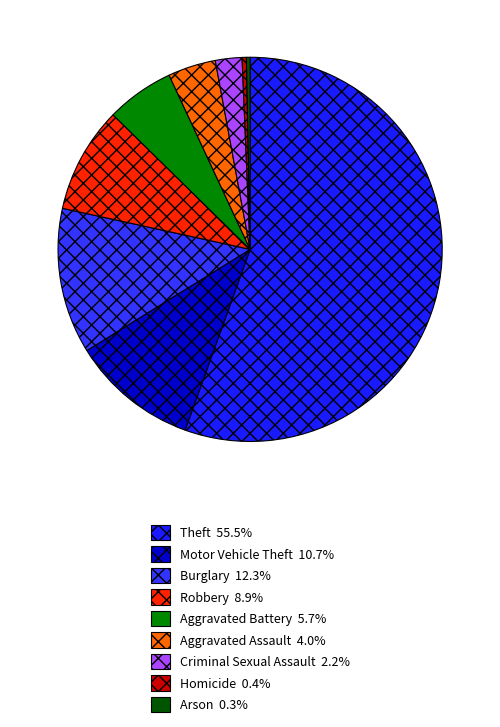

To the nearest percent, what percentage of the pie is Theft?

55%